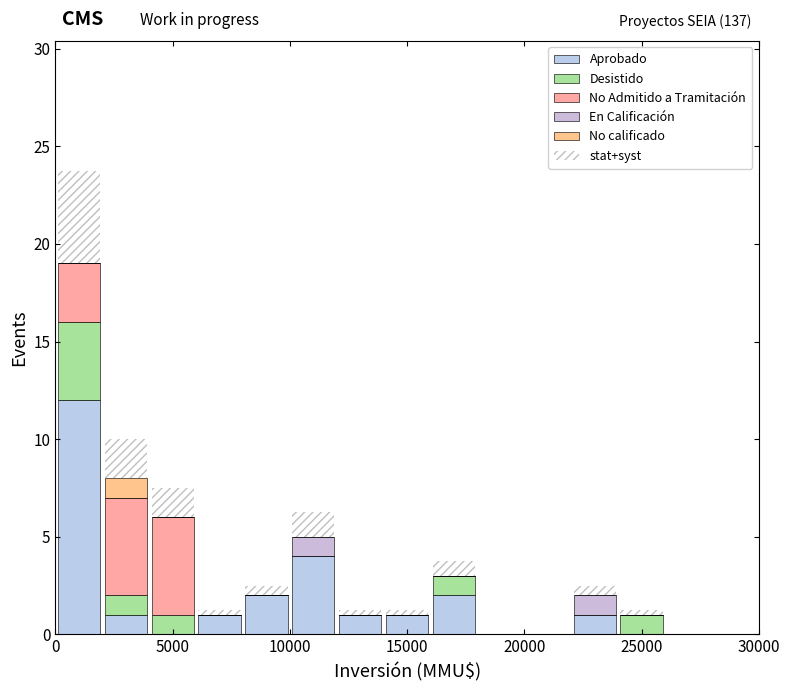

Which range on the x-axis has the tallest stacked bar (by total height)?

0 to 2000